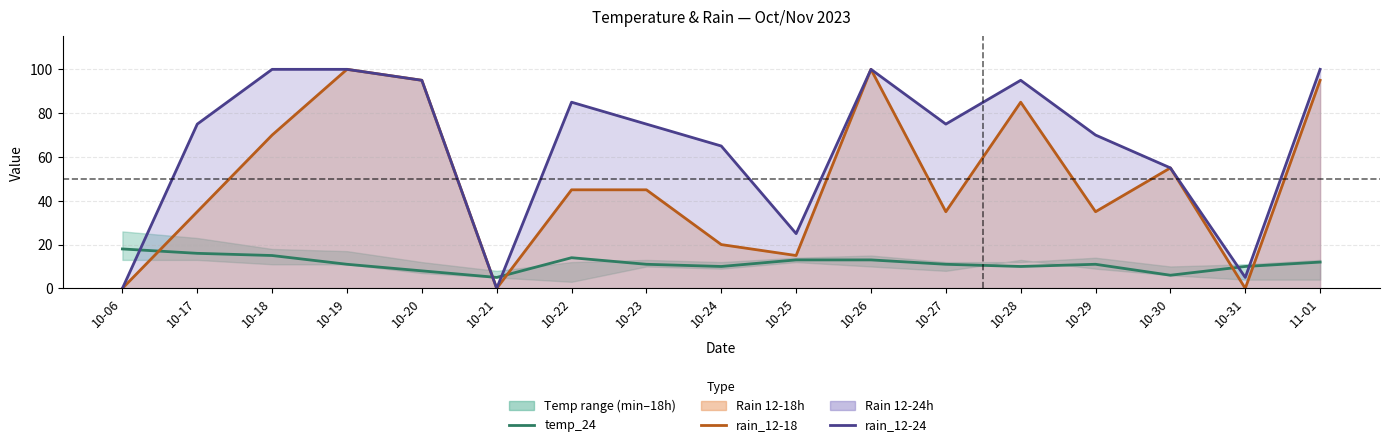

Is it true that rain_12-24 equals 0 at 10-21?

True